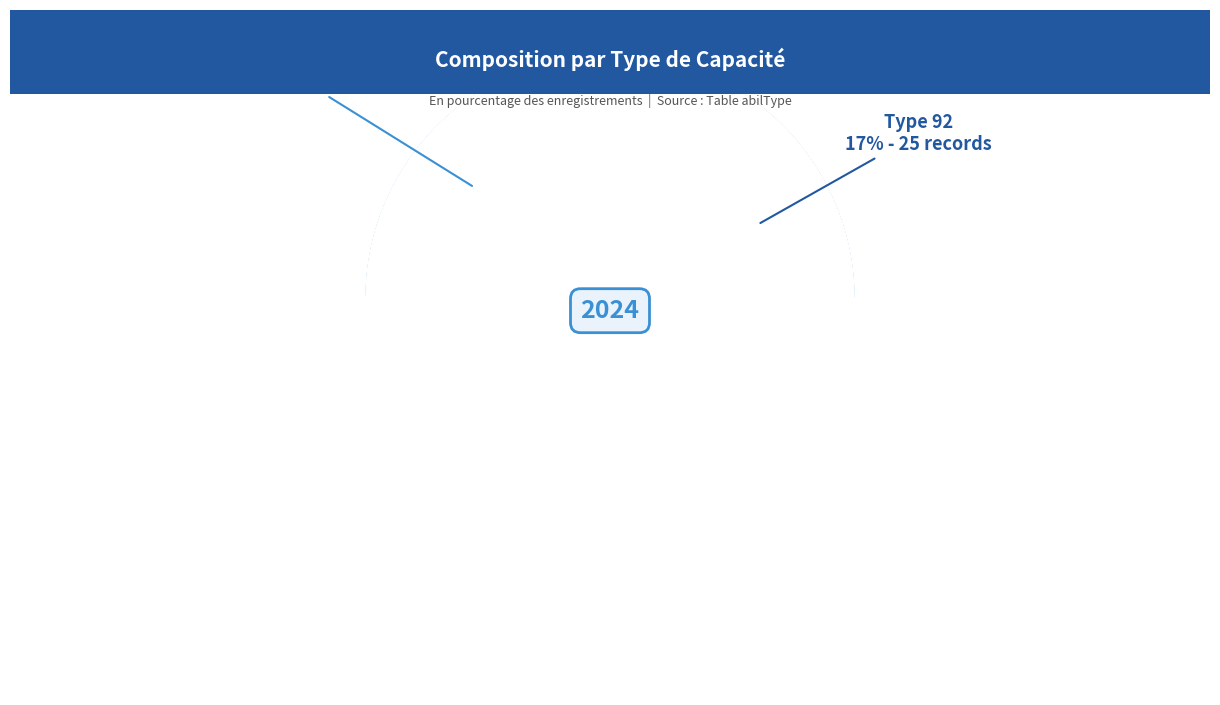

True or false: 92 accounts for 22% of the total.

False